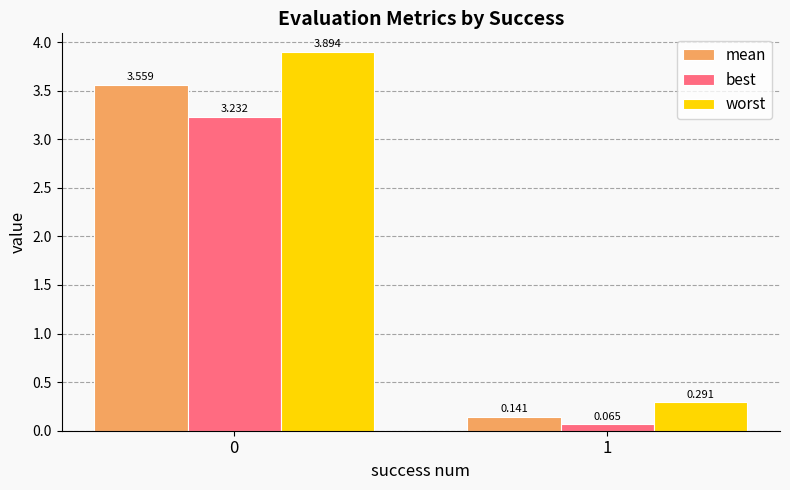

What is the difference between the highest and lowest values at 1?

0.2